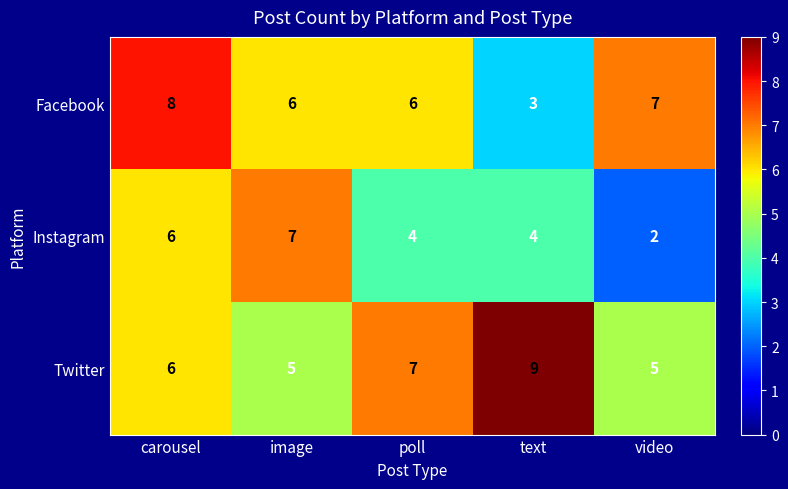

Reading left to right, what are all the values shown in this chart?

Facebook: 8	6	6	3	7
Instagram: 6	7	4	4	2
Twitter: 6	5	7	9	5